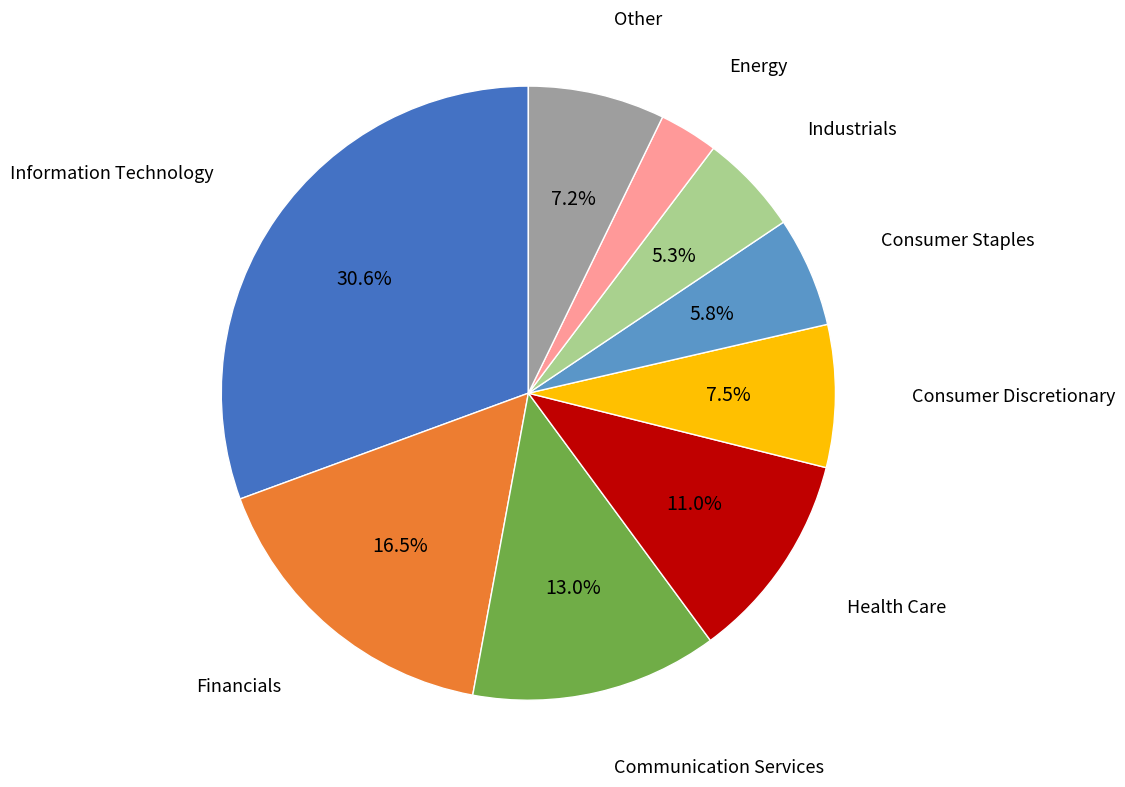

Which slice is the largest?

Information Technology